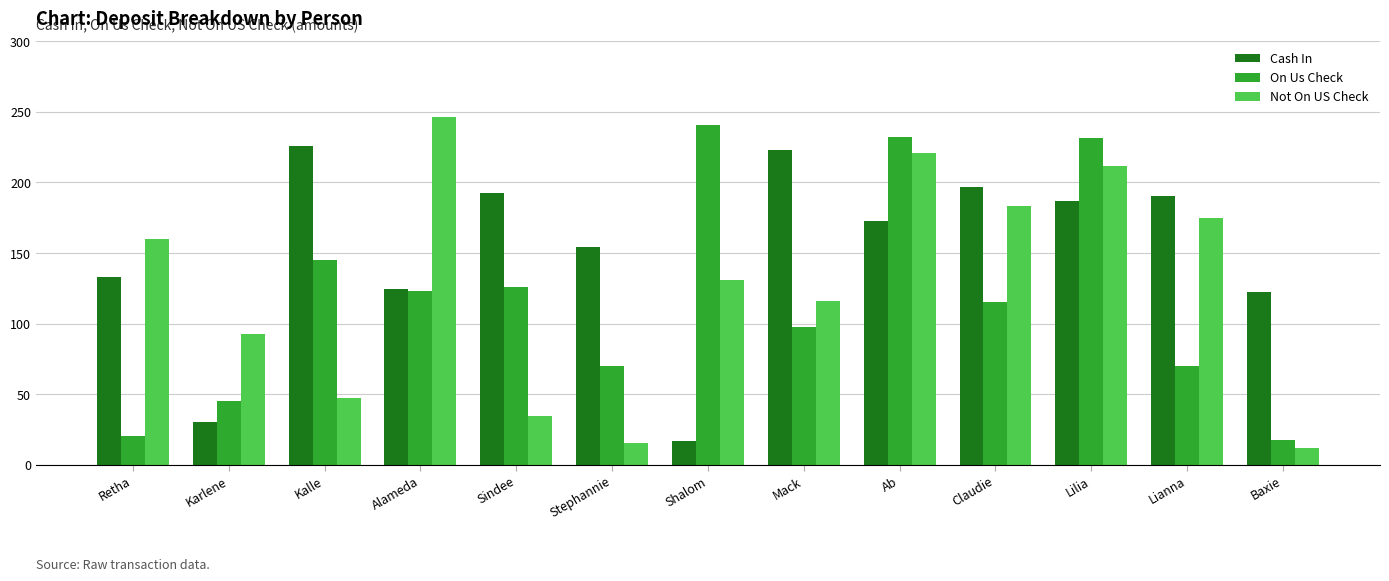

The value of Cash In at Shalom is 4.9. True or false?

False